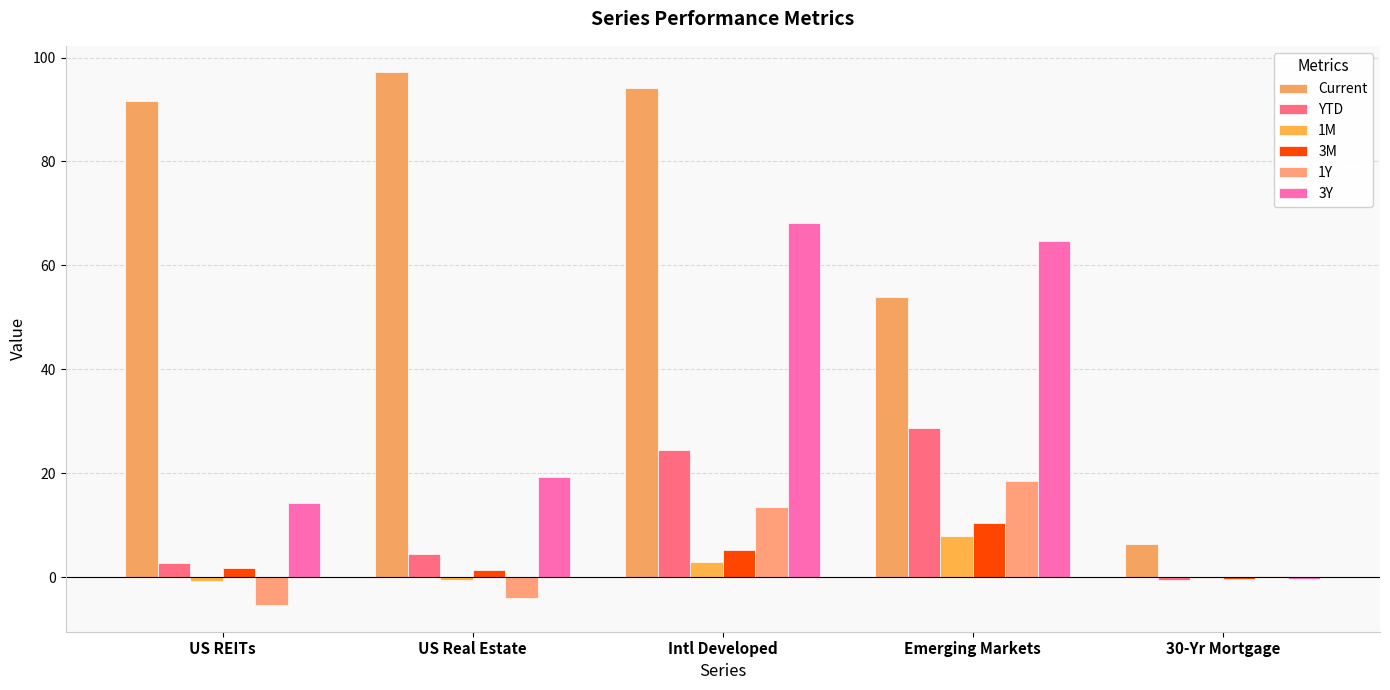

Which series changed the most between Emerging Markets and 30-Yr Mortgage?

3Y